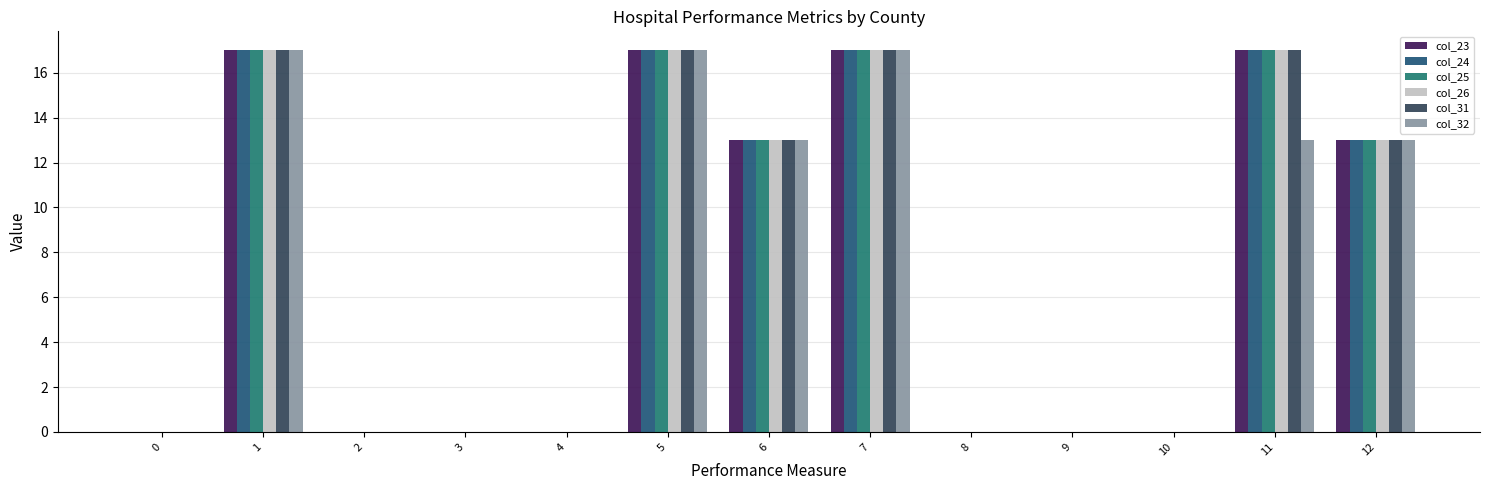

What is the maximum value shown in the chart?

17